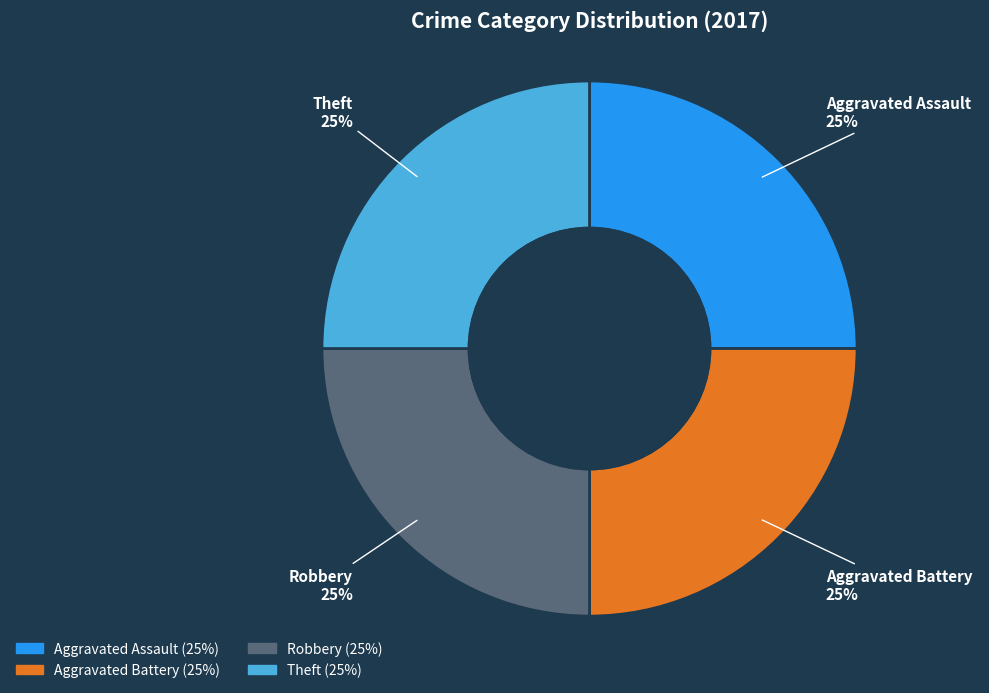

Approximately how many times larger is the value at Robbery compared to Aggravated Battery?

1.0